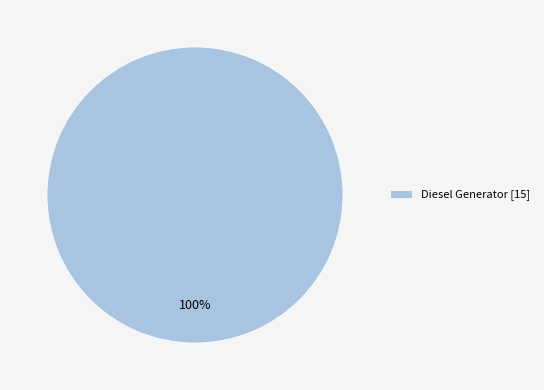

Rank the categories by value from highest to lowest.

Diesel Generator [15]